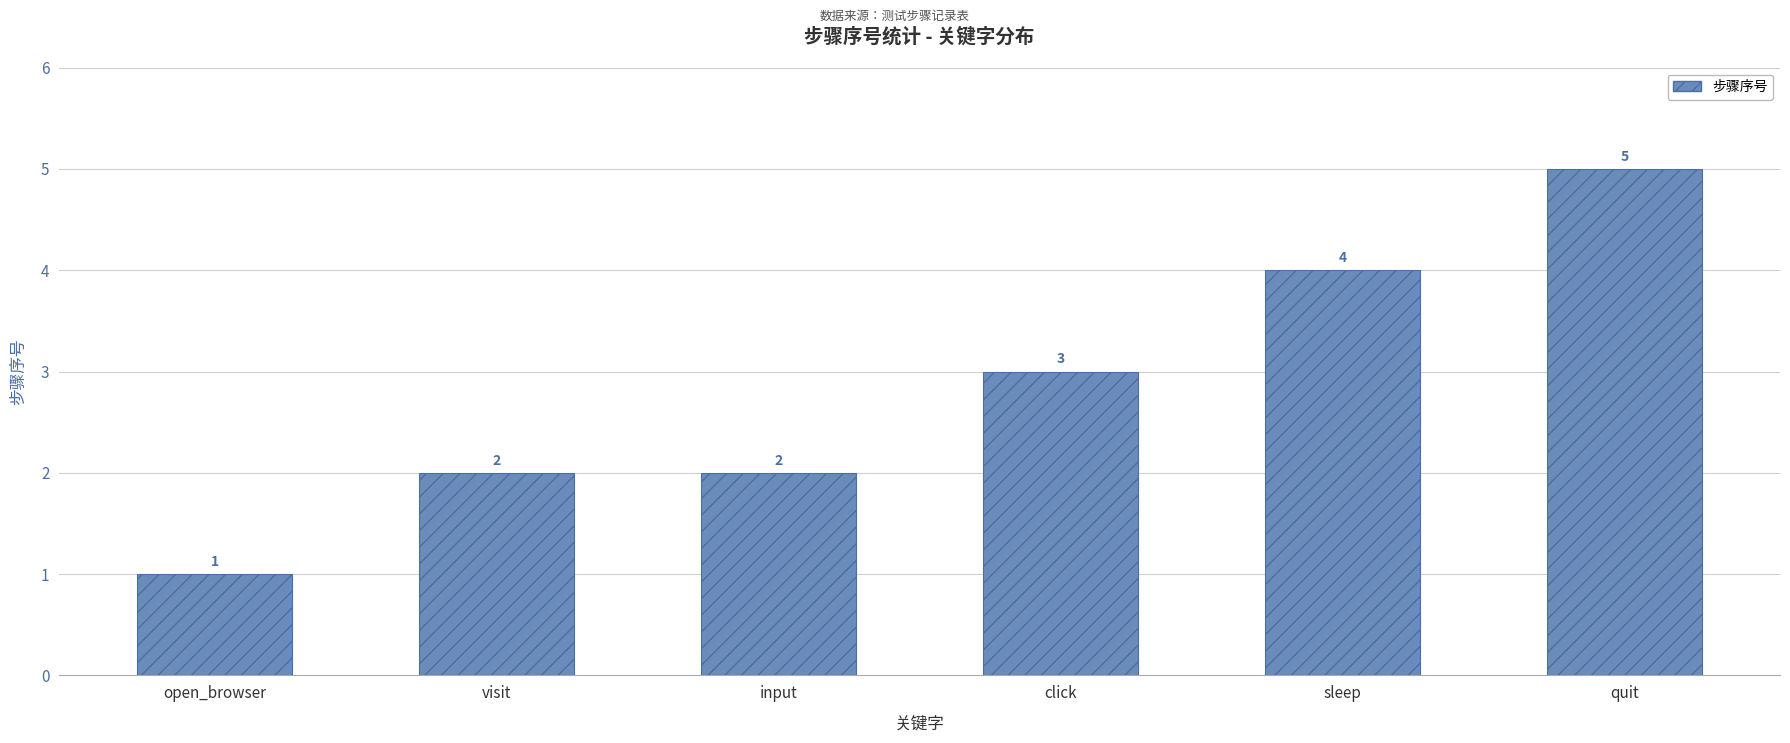

What is the label of the 4th bar from the right?

input